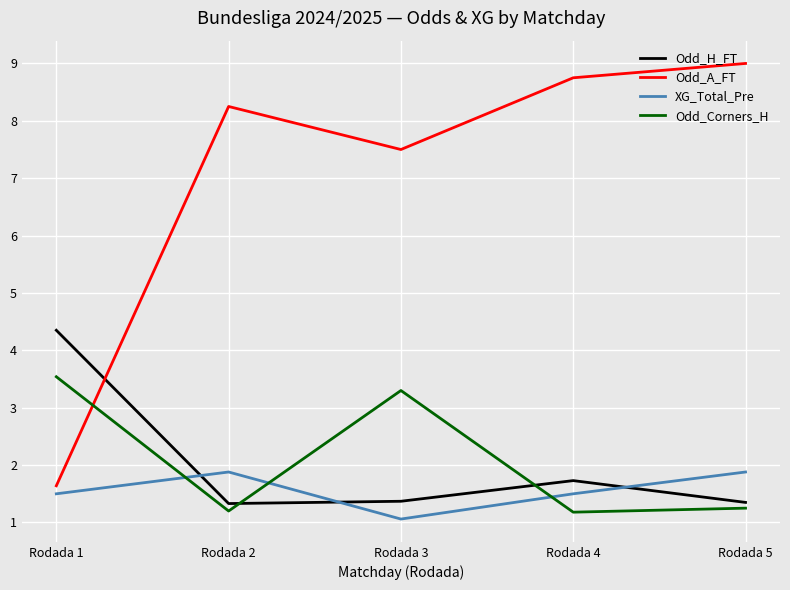

Which category has the lowest value in the XG_Total_Pre series?

Rodada 3